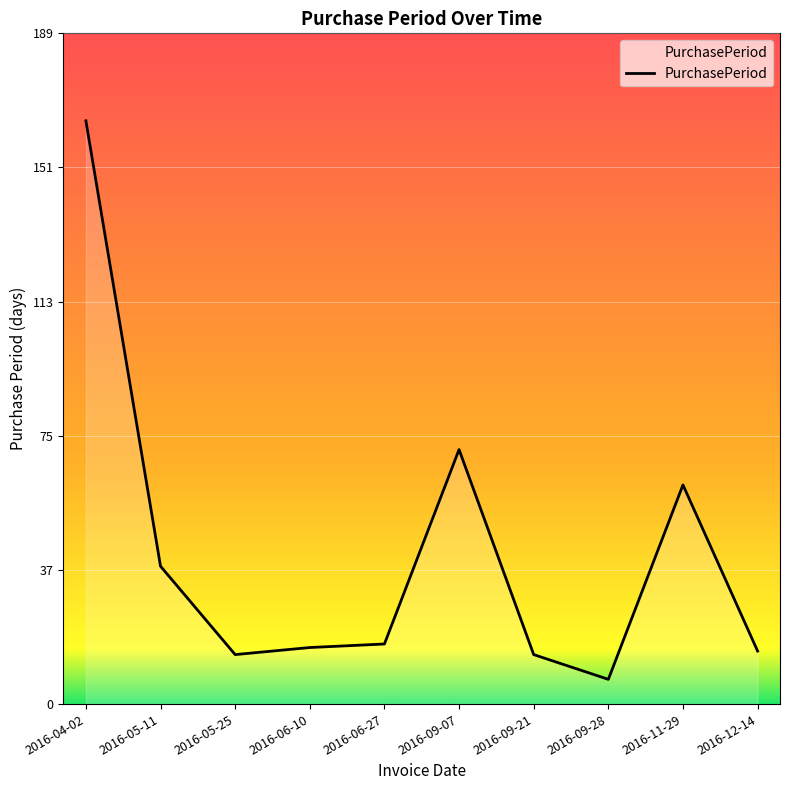

What is the difference between the maximum and minimum values?

158